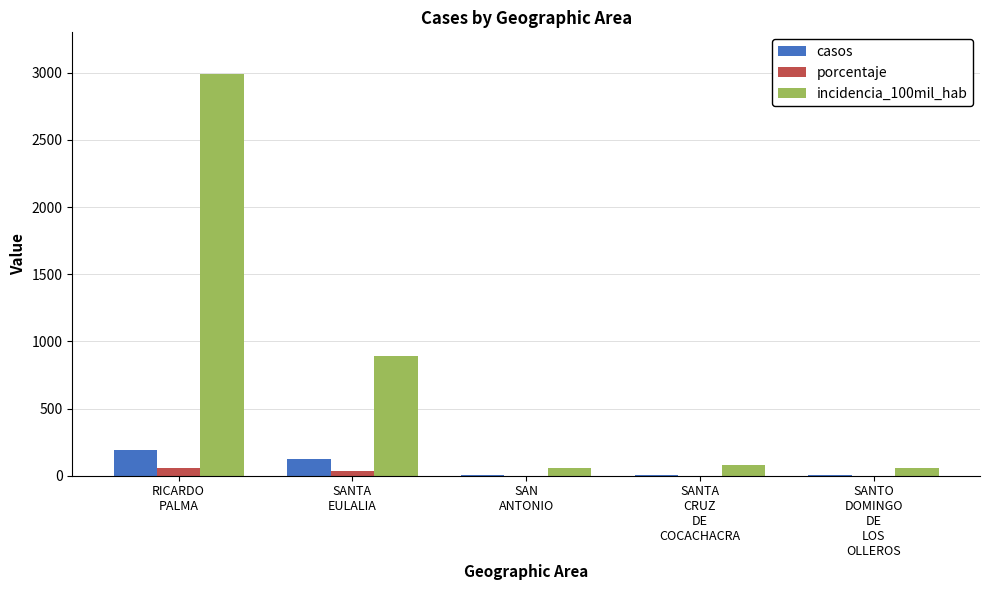

What is the maximum value shown in the chart?

2990.3